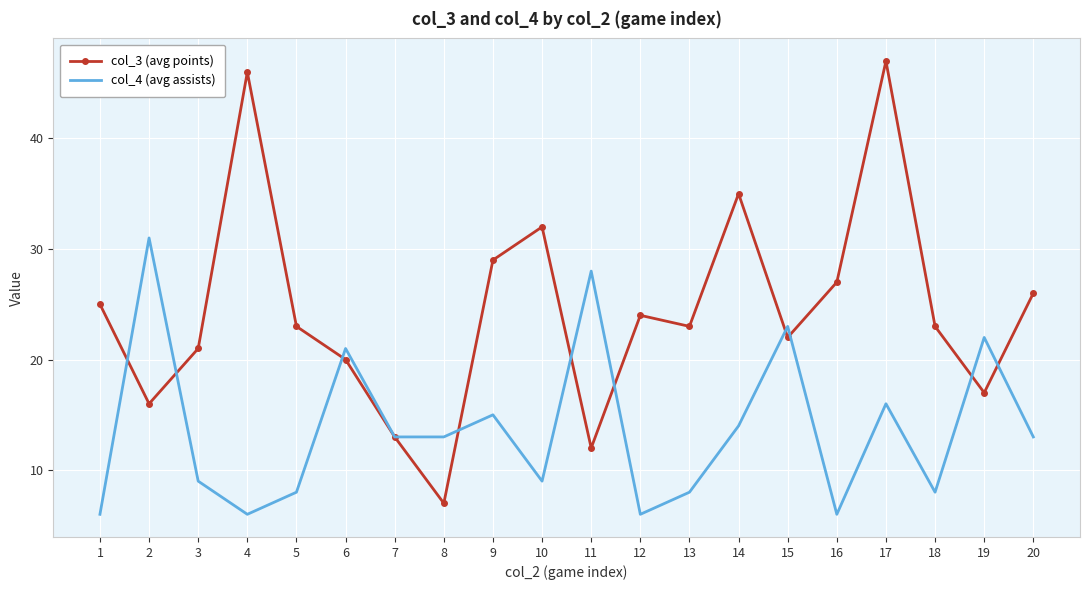

Reading left to right, transcribe all the data shown in this chart.

col_3 (avg points): 25	16	21	46	23	20	13	7	29	32	12	24	23	35	22	27	47	23	17	26
col_4 (avg assists): 6	31	9	6	8	21	13	13	15	9	28	6	8	14	23	6	16	8	22	13